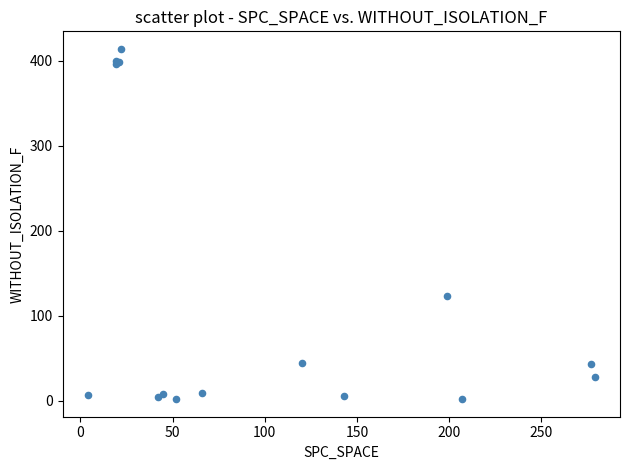

What Y value in the scatter plot is closest to 208?

123